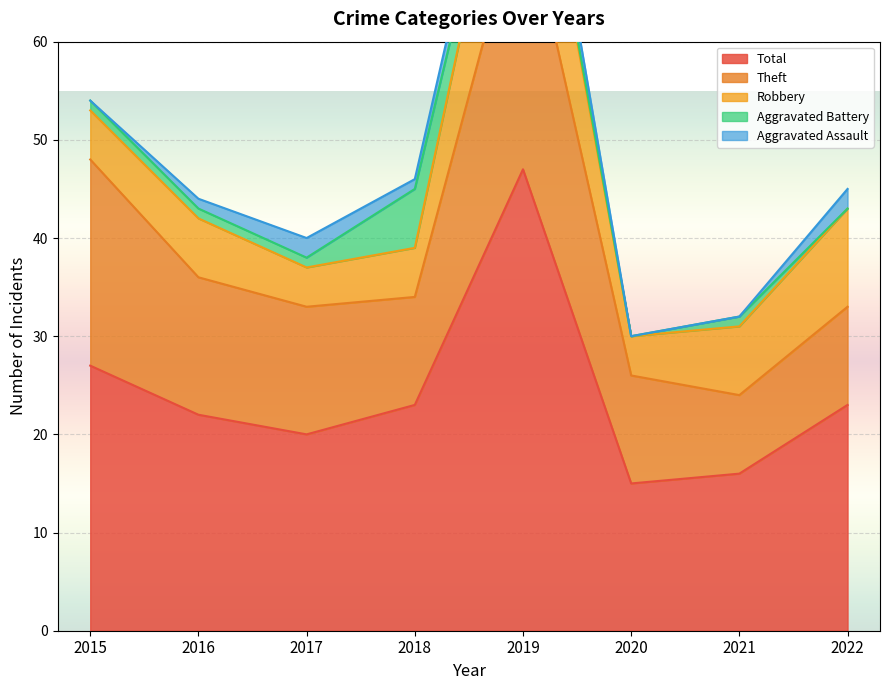

Is it true that Aggravated Battery equals 3 at 2022?

False